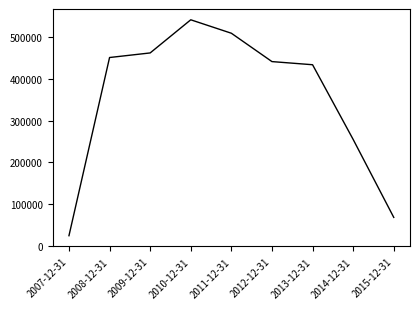

What is the difference between the values at 2009-12-31 and 2013-12-31?

28278